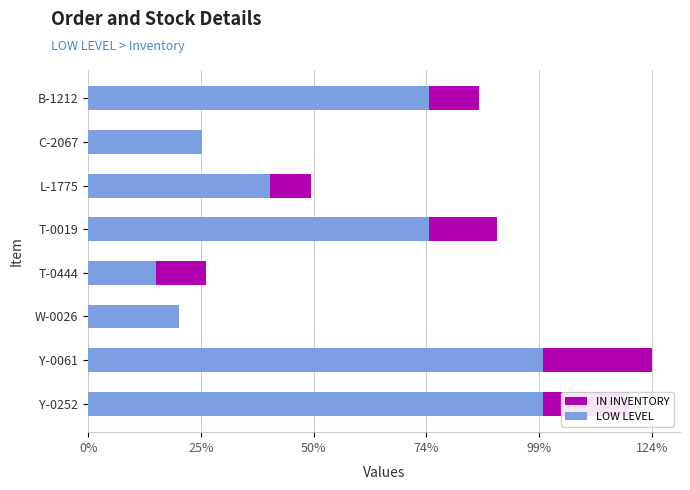

Is the value of LOW LEVEL at C-2067 greater than the value of IN INVENTORY at C-2067?

Yes